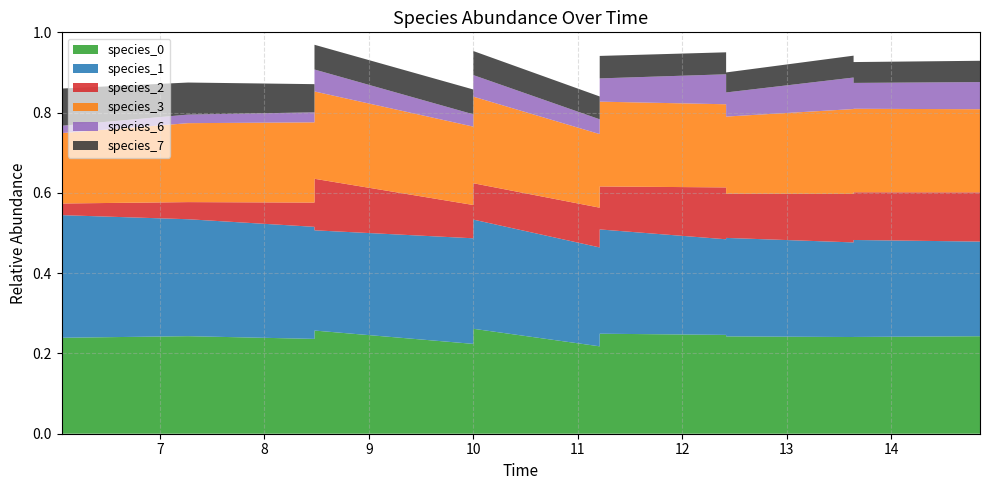

Reading left to right, transcribe all the data shown in this chart.

species_0: 0=0.2	1=0.2	2=0.2	3=0.2	4=0.2	5=0.3	6=0.3	7=0.2	8=0.2	9=0.2	10=0.3	11=0.2	12=0.2	13=0.2	14=0.2	15=0.3	16=0.2	17=0.2	18=0.2	19=0.2
species_1: 0=0.3	1=0.3	2=0.3	3=0.3	4=0.2	5=0.3	6=0.3	7=0.3	8=0.2	9=0.2	10=0.2	11=0.2	12=0.2	13=0.2	14=0.2	15=0.3	16=0.3	17=0.3	18=0.2	19=0.2
species_2: 0=0.0	1=0.0	2=0.1	3=0.1	4=0.1	5=0.1	6=0.1	7=0.1	8=0.1	9=0.1	10=0.1	11=0.1	12=0.1	13=0.1	14=0.1	15=0.1	16=0.1	17=0.1	18=0.1	19=0.1
species_3: 0=0.2	1=0.2	2=0.2	3=0.2	4=0.2	5=0.2	6=0.2	7=0.2	8=0.2	9=0.2	10=0.2	11=0.2	12=0.2	13=0.2	14=0.2	15=0.2	16=0.2	17=0.2	18=0.2	19=0.2
species_6: 0=0.0	1=0.0	2=0.0	3=0.0	4=0.0	5=0.0	6=0.1	7=0.1	8=0.1	9=0.1	10=0.1	11=0.1	12=0.1	13=0.1	14=0.1	15=0.1	16=0.1	17=0.1	18=0.1	19=0.1
species_7: 0=0.1	1=0.1	2=0.1	3=0.1	4=0.1	5=0.1	6=0.1	7=0.1	8=0.0	9=0.1	10=0.1	11=0.1	12=0.1	13=0.1	14=0.1	15=0.1	16=0.1	17=0.1	18=0.1	19=0.1